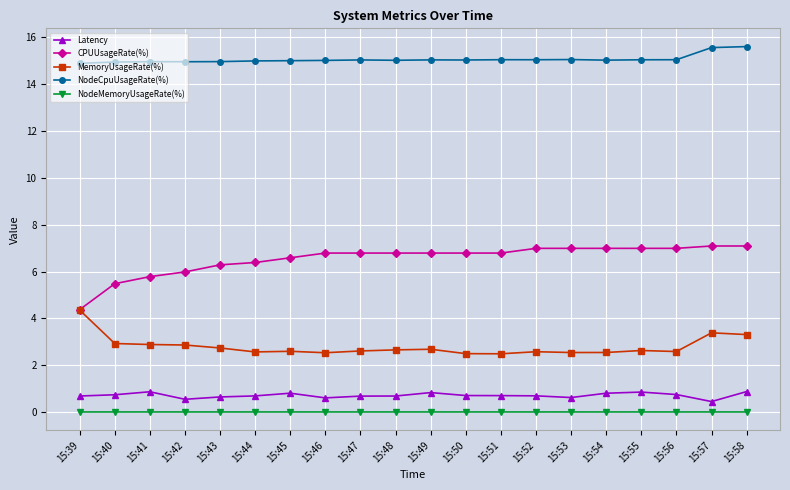

Is the value of MemoryUsageRate(%) at 15:54 greater than the value of Latency at 15:40?

Yes